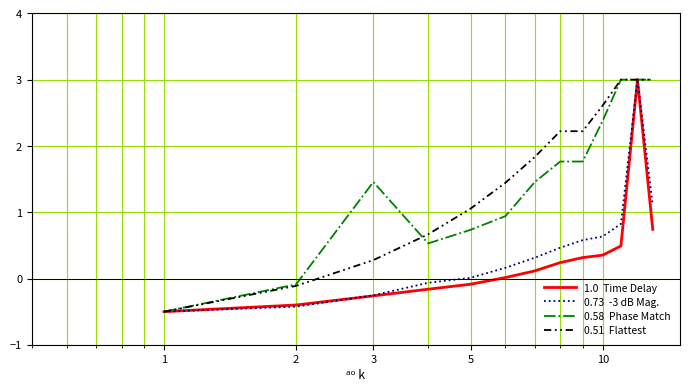

What is the greatest value displayed?

3.0